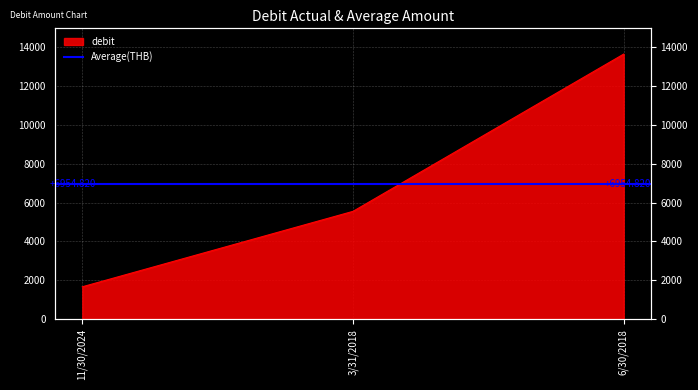

Is it true that the value at 11/30/2024 is 495.7?

False